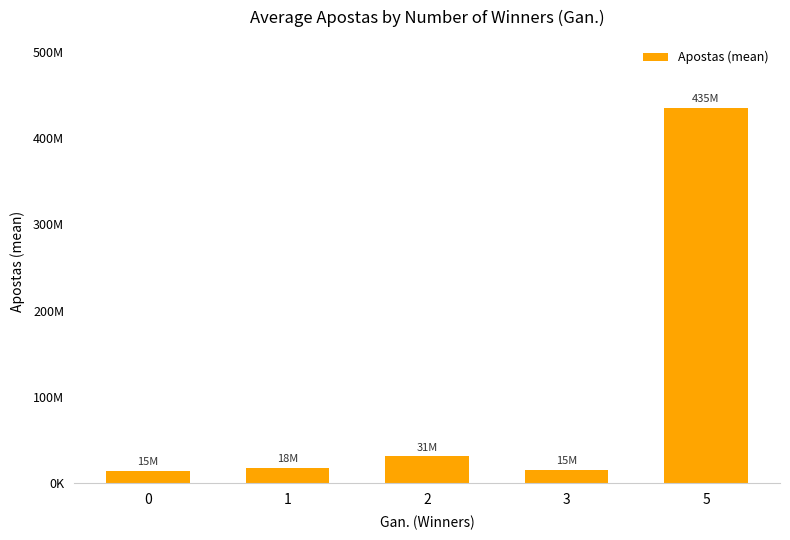

Are the bars horizontal?

No